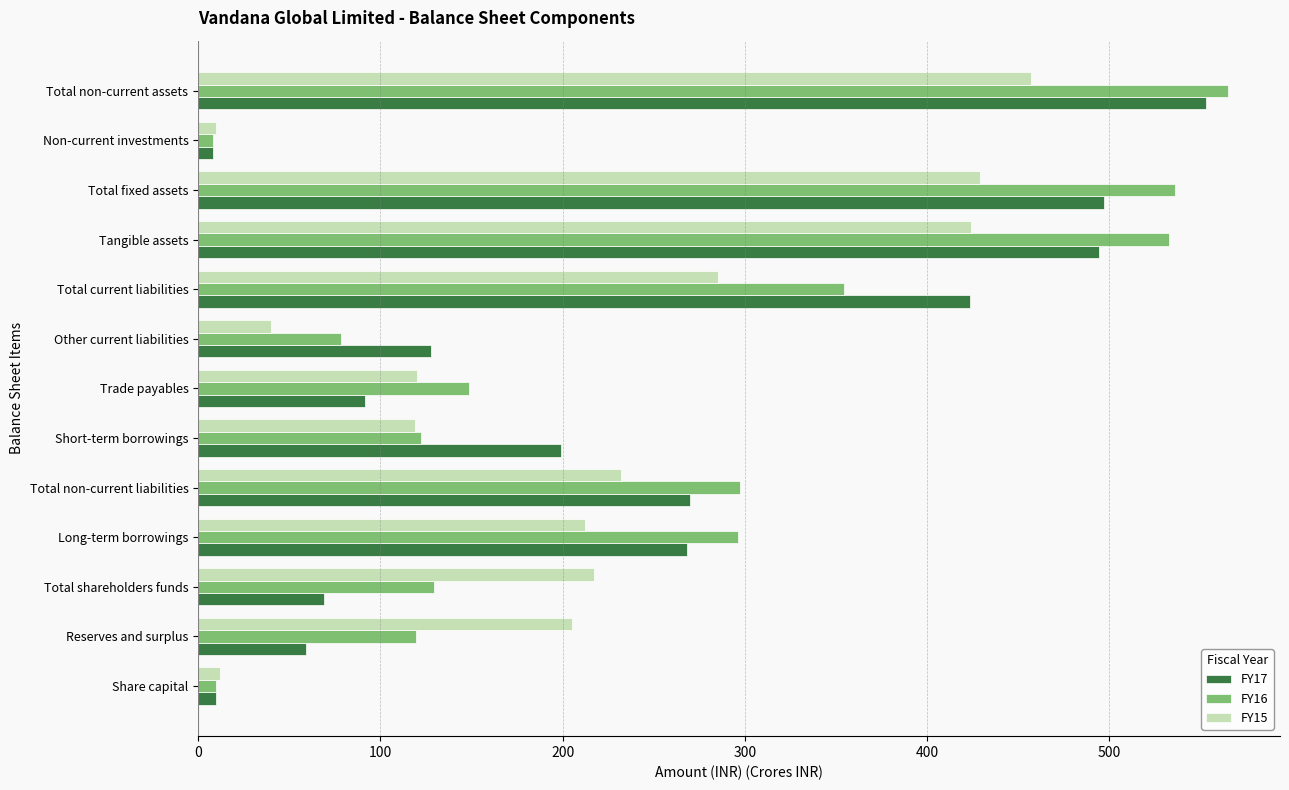

What is the difference between the highest and lowest values at Tangible assets?

108.4